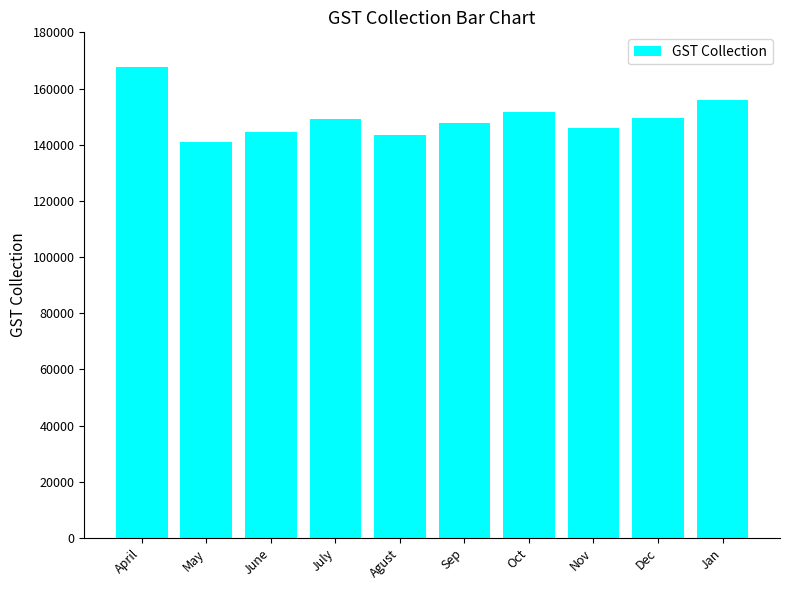

What is the smallest value displayed?

140885